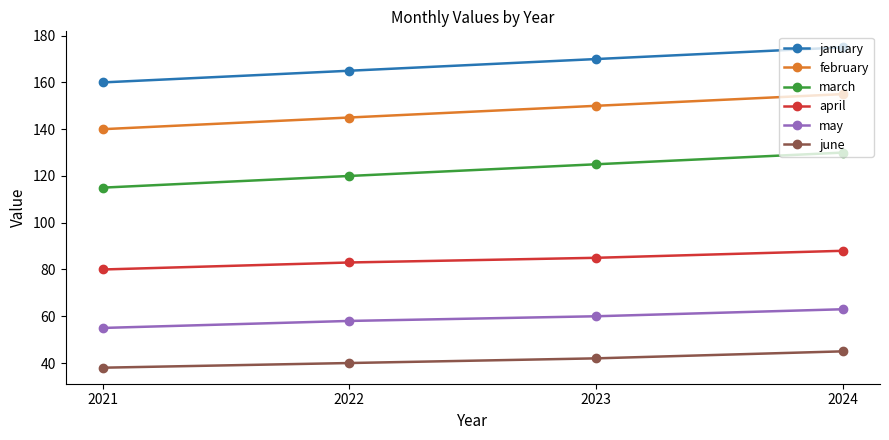

True or false: april has more than 0 interior local peaks.

False